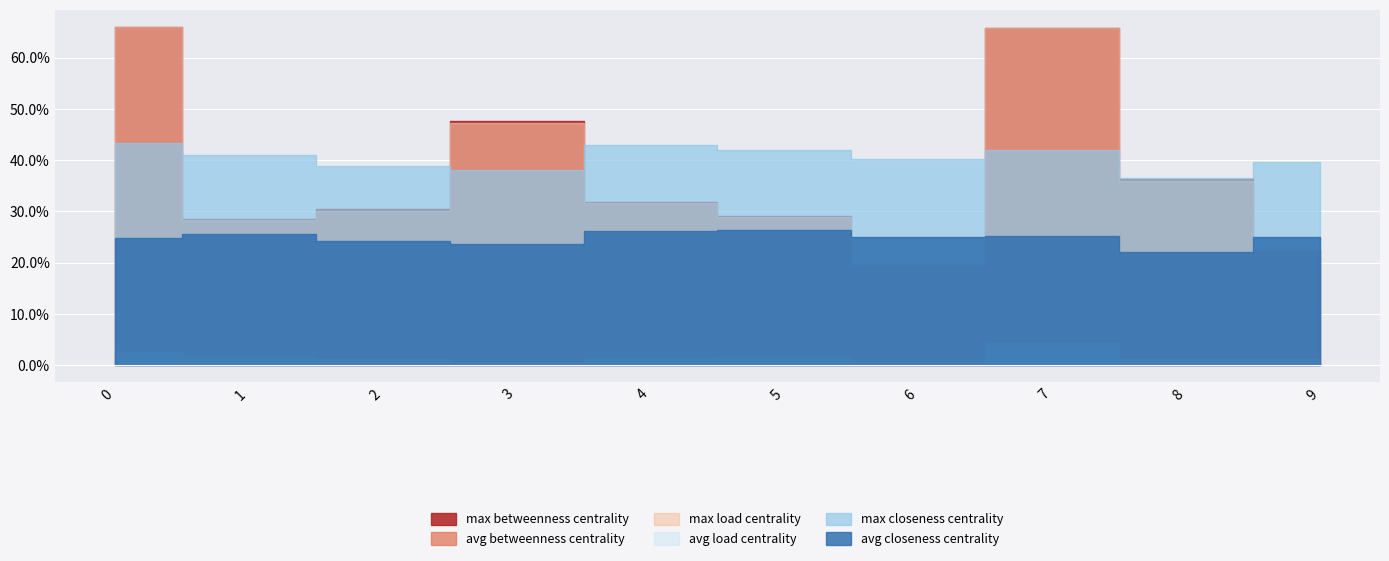

Which category has the lowest value in the avg_betweenness_centrality series?

3